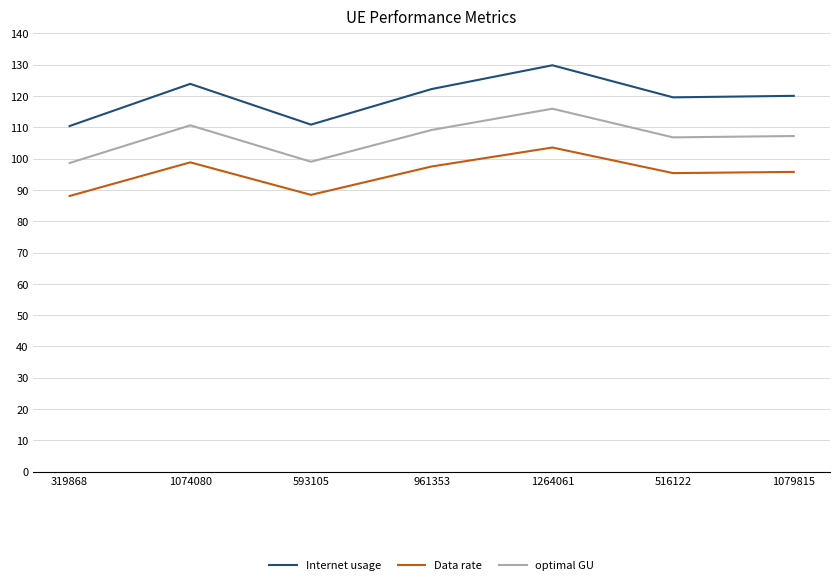

What is the difference between the maximum and minimum values in the Data rate series?

15.5